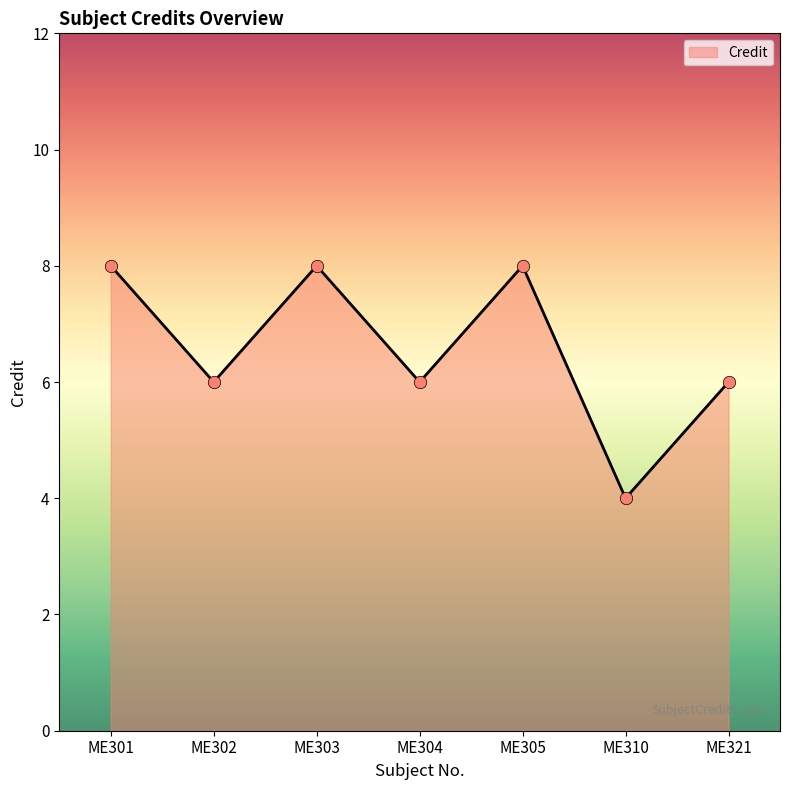

What is the change in value from ME303 to ME310?

-4